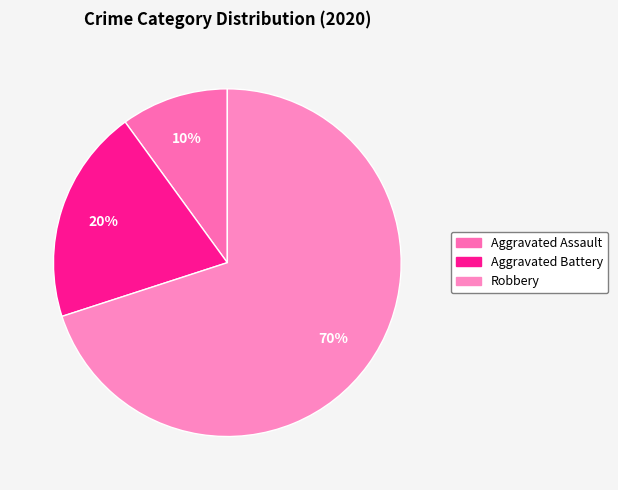

Which category accounts for the majority?

Robbery